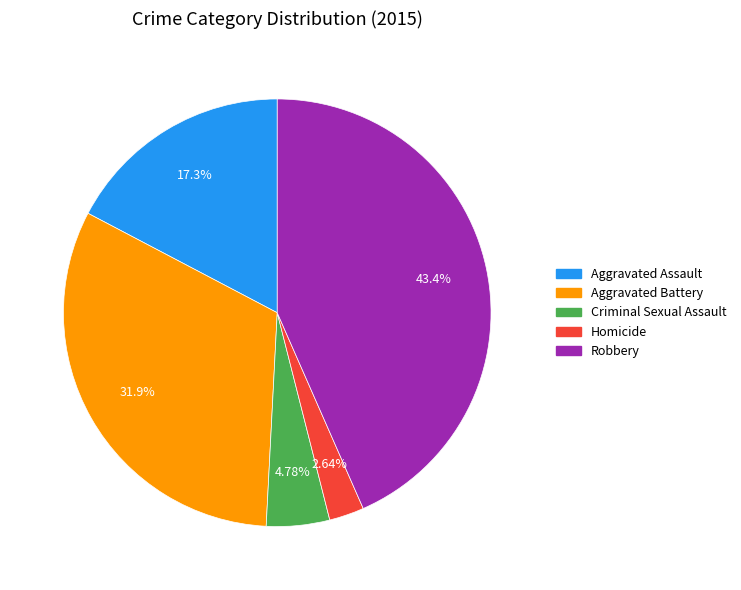

To the nearest percent, what percentage of the pie is Criminal Sexual Assault?

5%